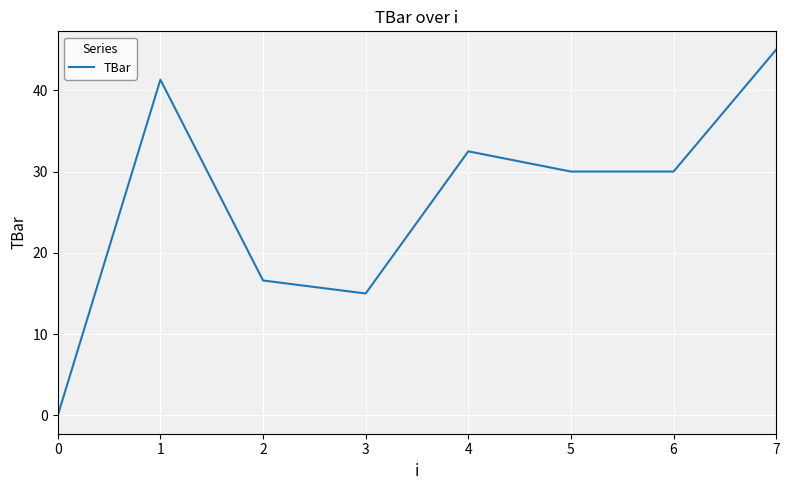

What is the average value?

26.3